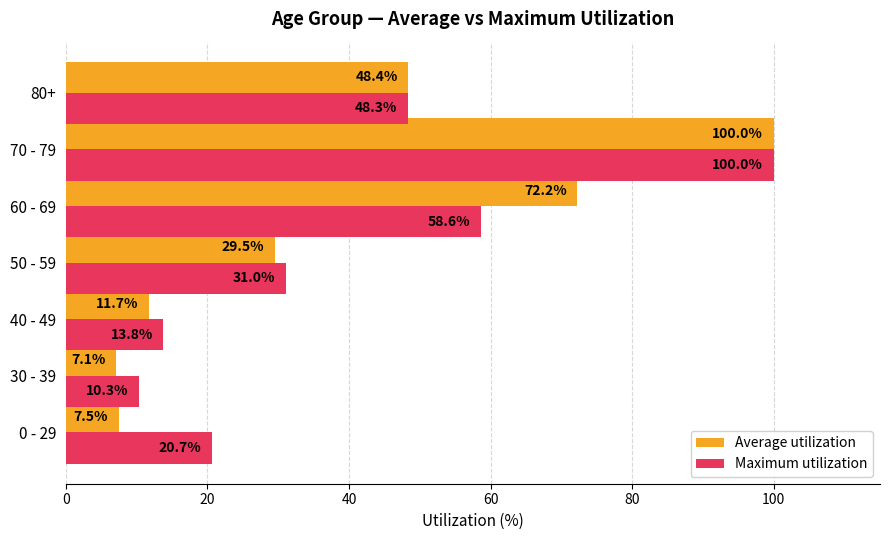

The Maximum utilization series shows 23.1 at 60 - 69. True or false?

False